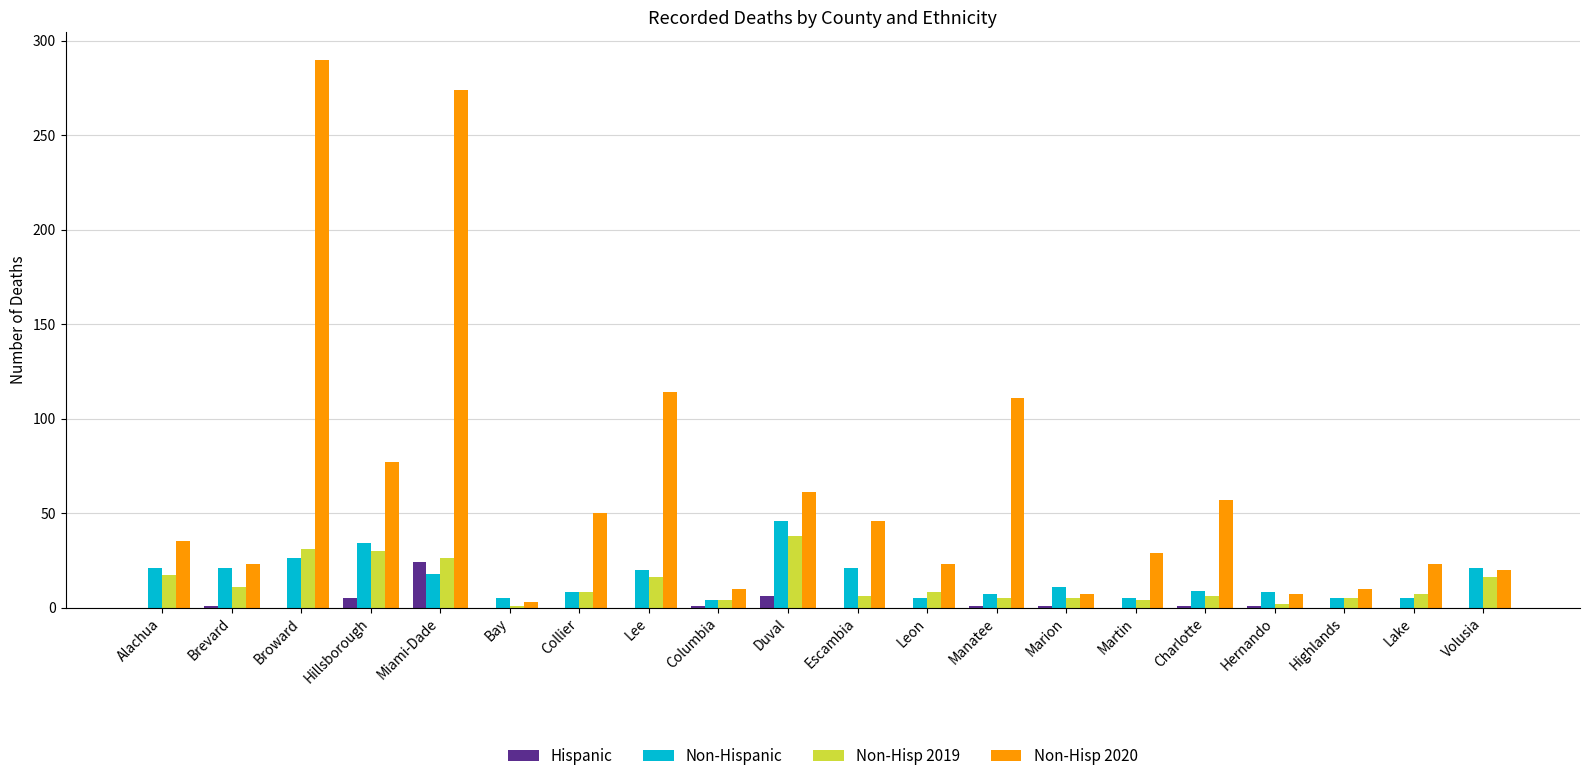

The Hispanic series shows 0 at Leon. True or false?

True